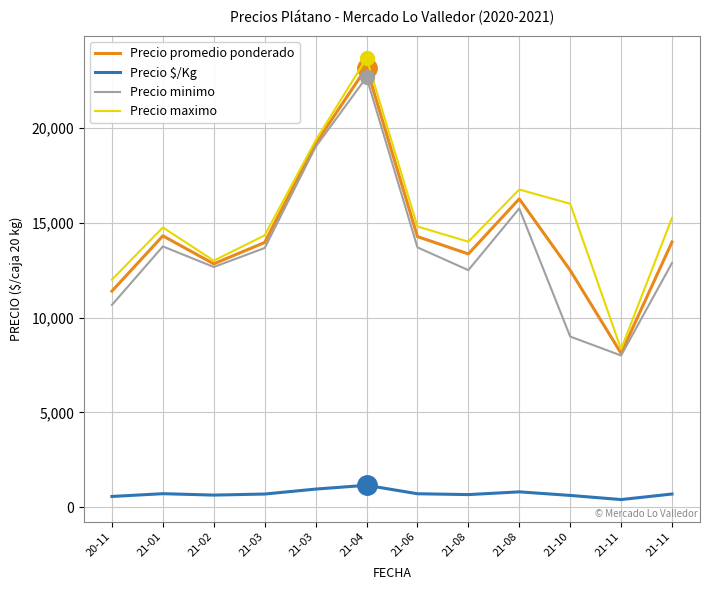

Which series has the largest total across all categories?

Precio maximo